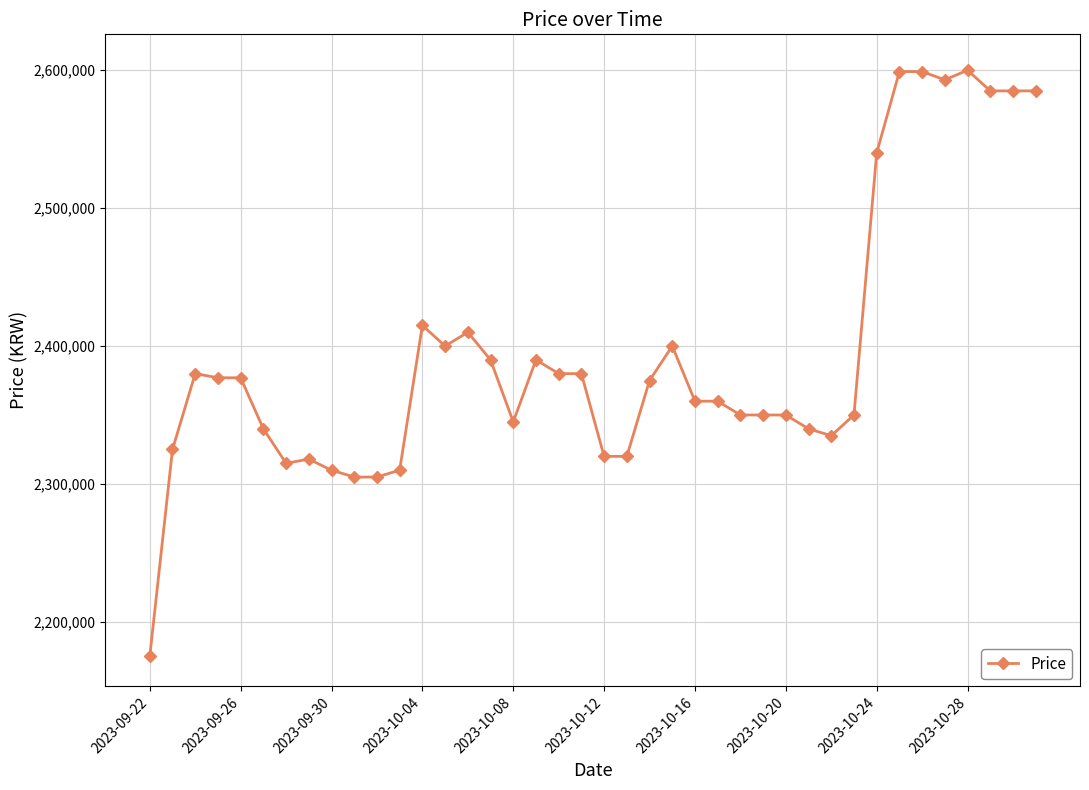

What is the smallest value displayed?

2175000